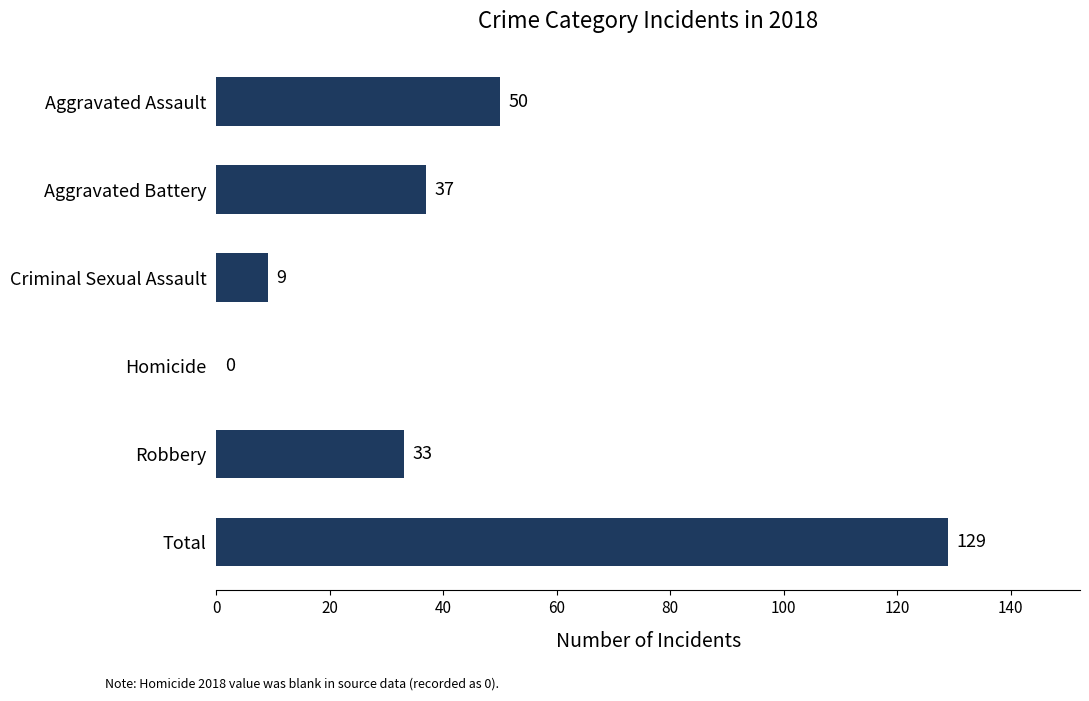

At which label is the value closest to 64?

Aggravated Assault